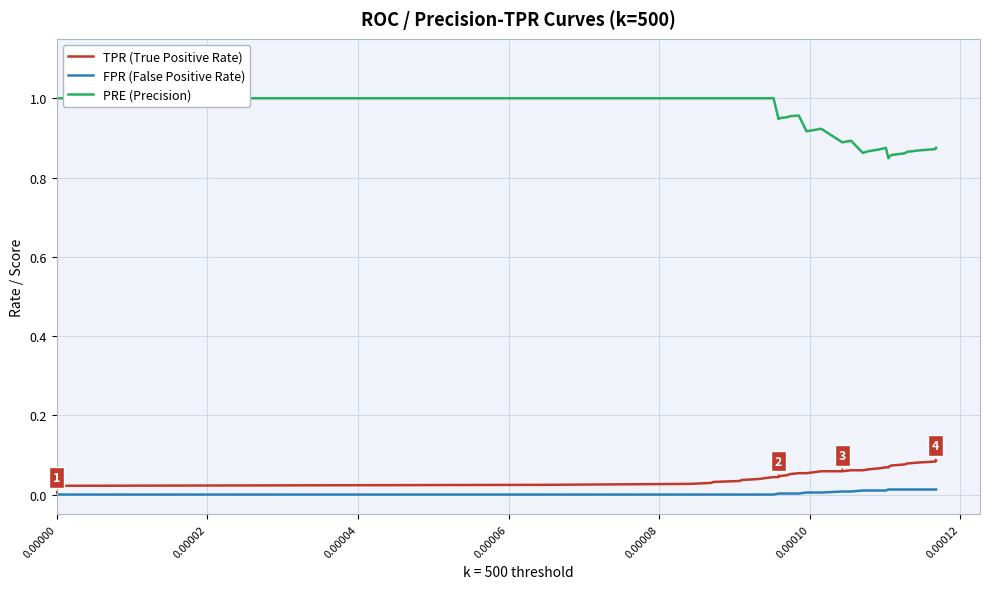

The TPR (True Positive Rate) series shows 0.0 at 31. True or false?

False